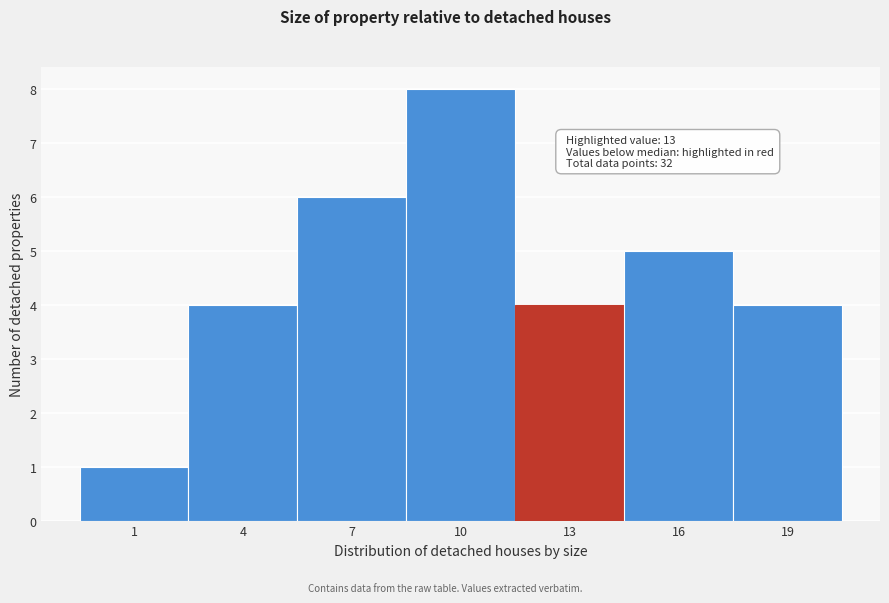

Reading left to right, extract all data points from this chart.

1	4	6	8	4	5	4